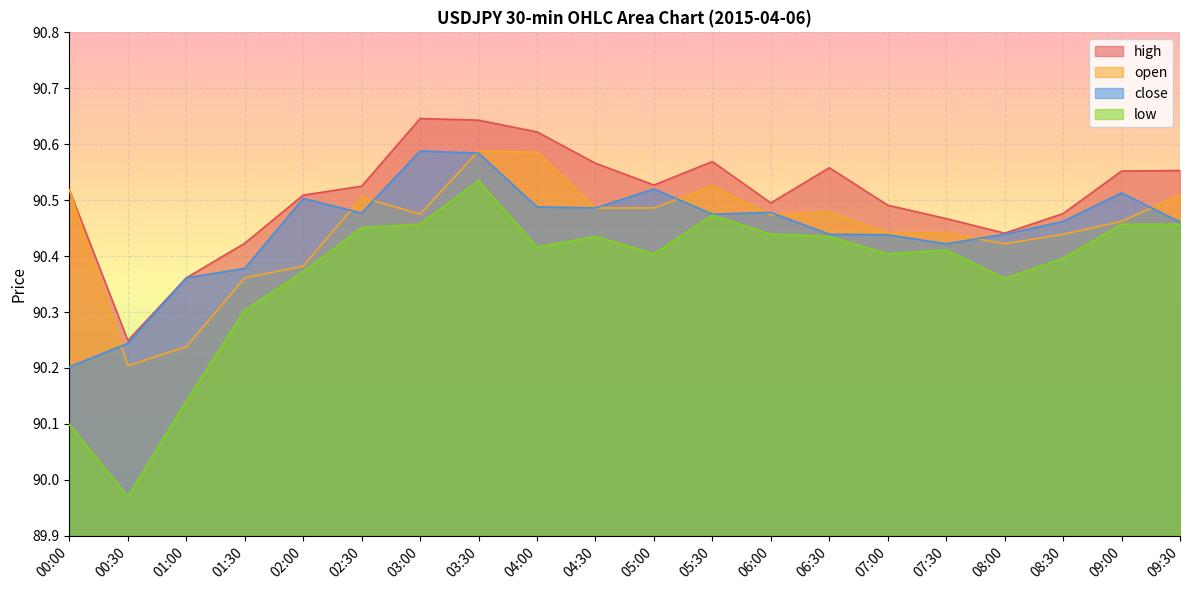

Is it true that open equals 131.8 at 00:00?

False